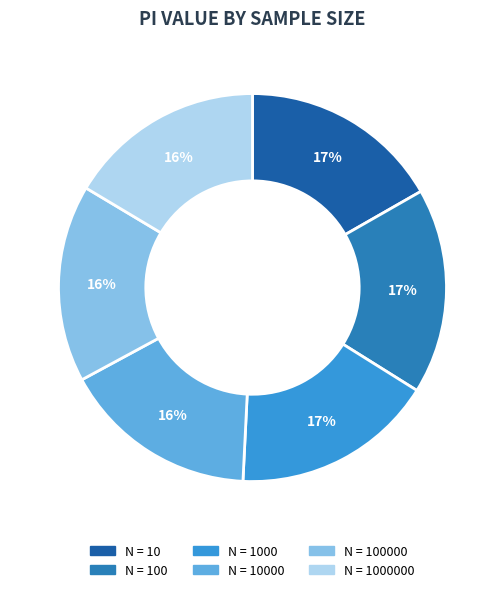

Combined, do N = 10000 and N = 10 account for over 50%?

No